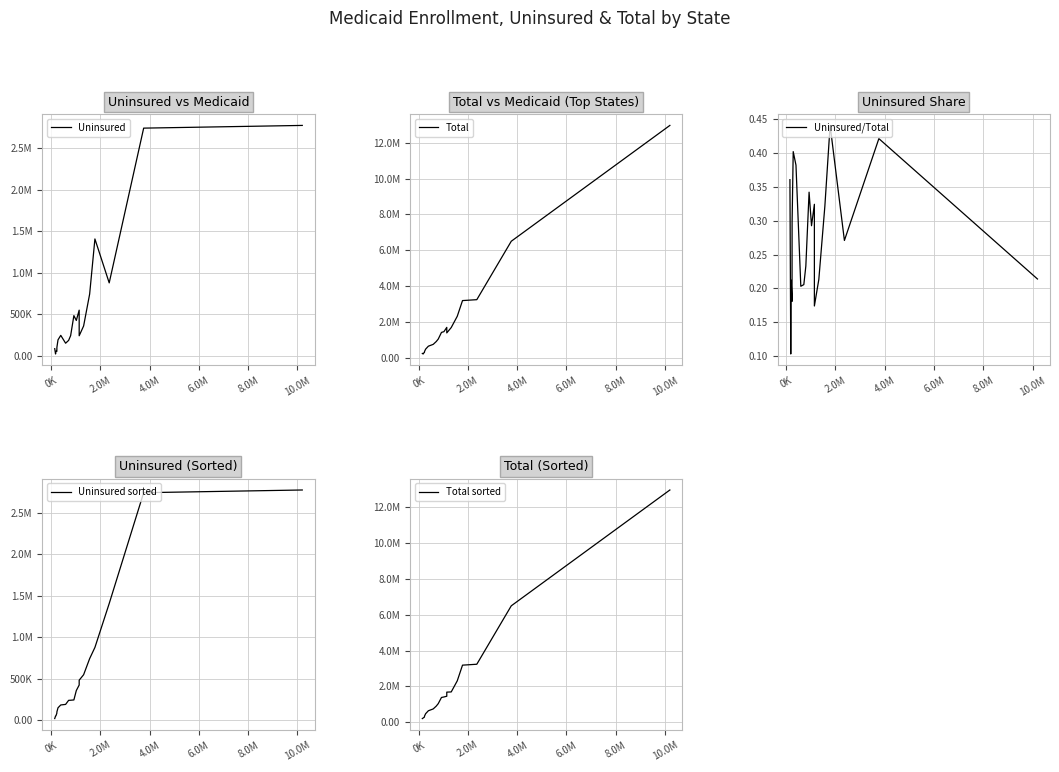

Count the number of categories in the chart.

20